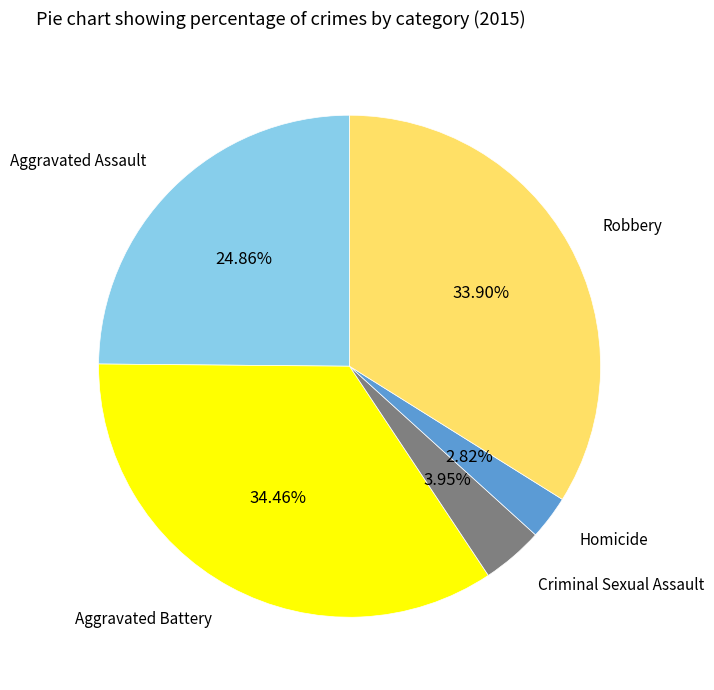

Is there a majority slice in this chart?

No